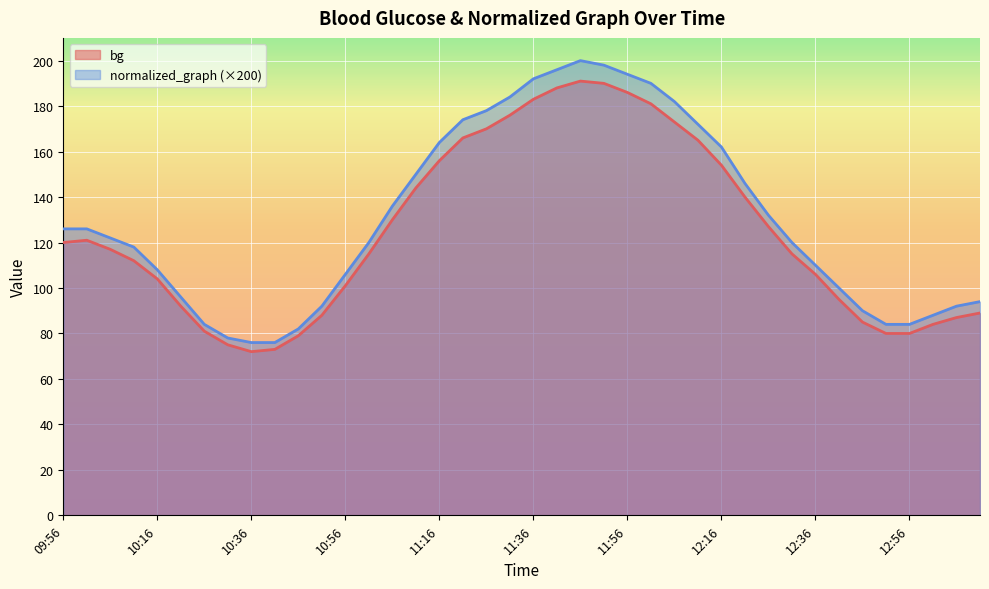

Reading right to left, what are all the values shown in this chart?

bg: 89.0	87.0	84.0	80.0	80.0	85.0	95.0	106.0	115.0	127.0	140.0	154.0	165.0	173.0	181.0	186.0	190.0	191.0	188.0	183.0	176.0	170.0	166.0	156.0	144.0	130.0	115.0	101.0	88.0	79.0	73.0	72.0	75.0	81.0	92.0	104.0	112.0	117.0	121.0	120.0
normalized_graph: 94.0	92.0	88.0	84.0	84.0	90.0	100.0	110.0	120.0	132.0	146.0	162.0	172.0	182.0	190.0	194.0	198.0	200.0	196.0	192.0	184.0	178.0	174.0	164.0	150.0	136.0	120.0	106.0	92.0	82.0	76.0	76.0	78.0	84.0	96.0	108.0	118.0	122.0	126.0	126.0